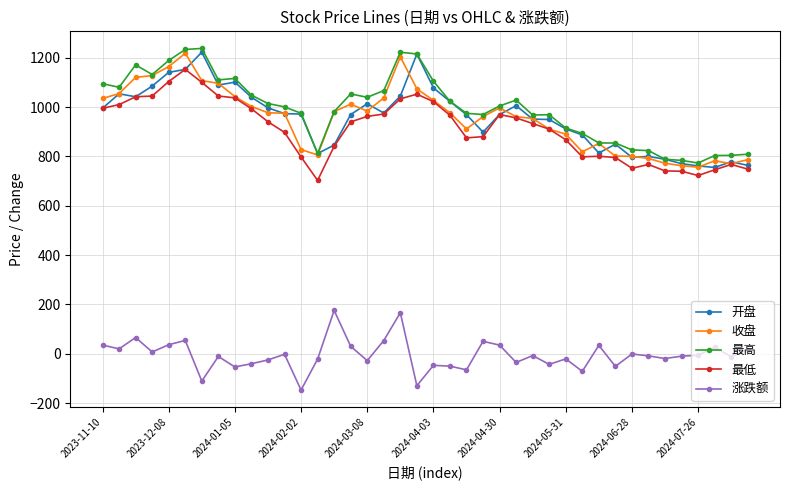

How many data points in 最高 are above 1004?

20